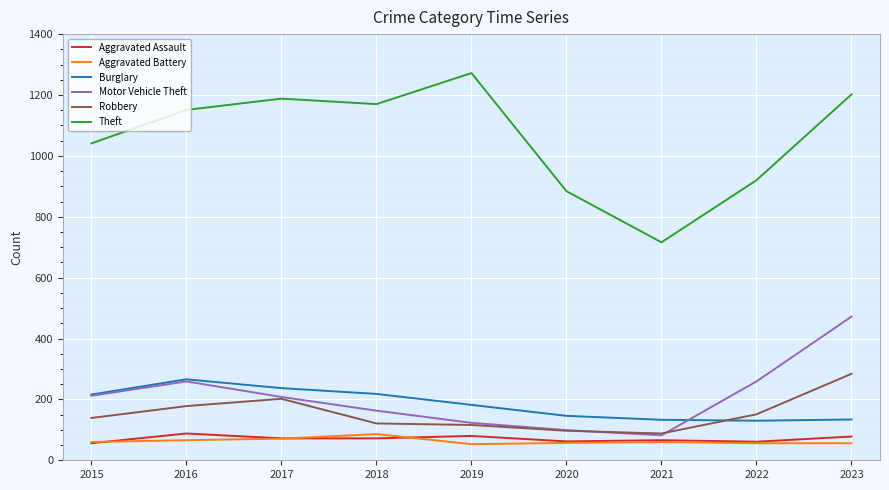

Is it true that Burglary equals 218 at 2018?

True